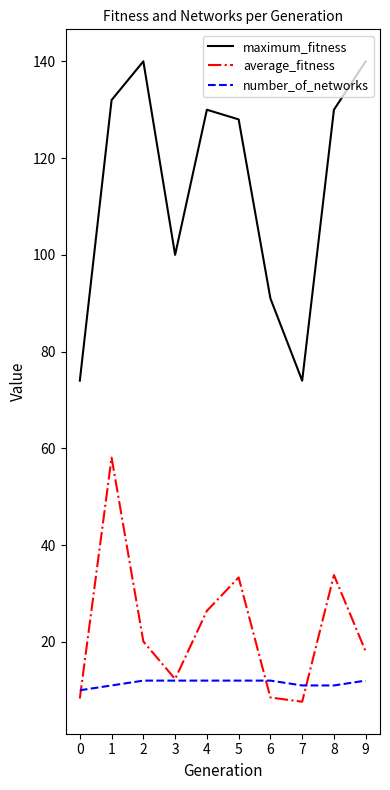

The maximum_fitness series shows 140.0 at 2. True or false?

True